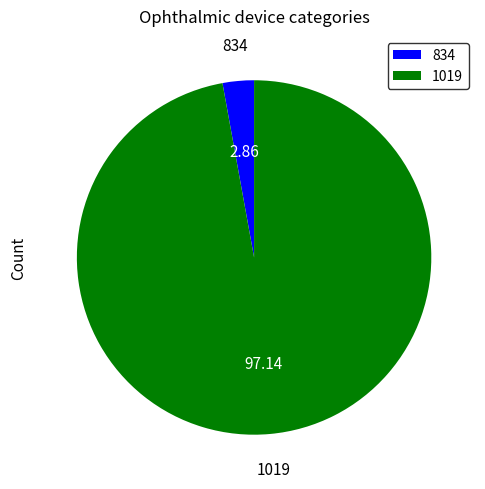

Count the number of slices in the pie.

2